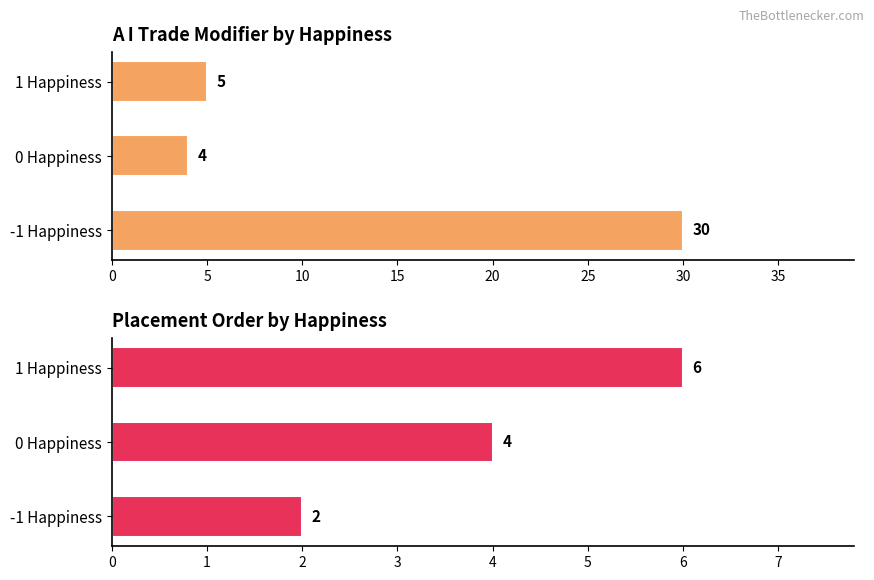

How many data points in Placement Order are above 4?

1